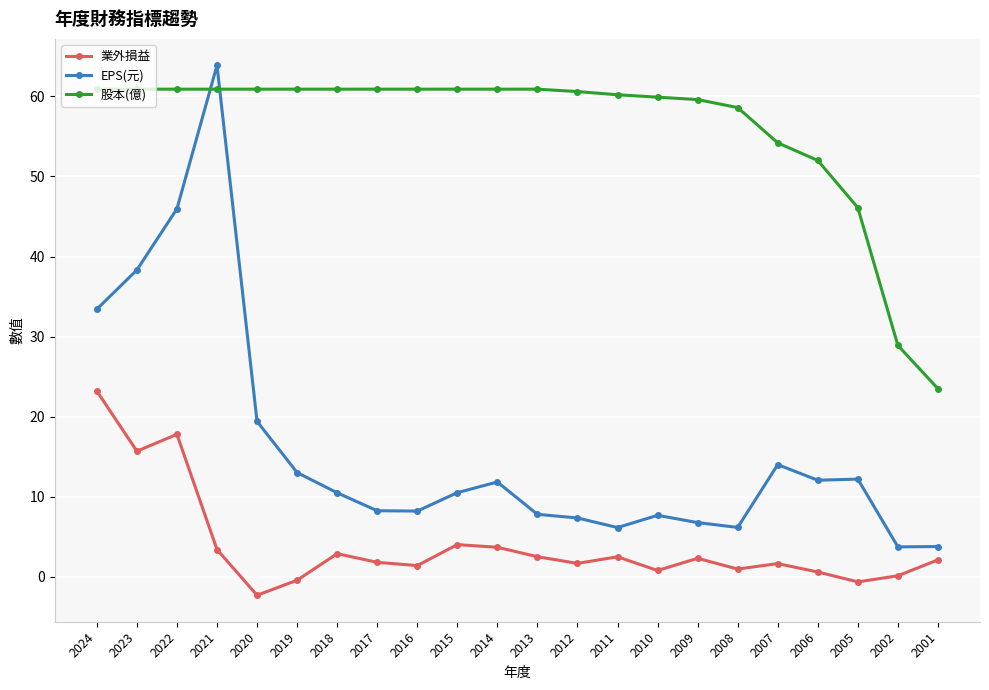

The EPS(元) series shows 63.9 at 2021. True or false?

True